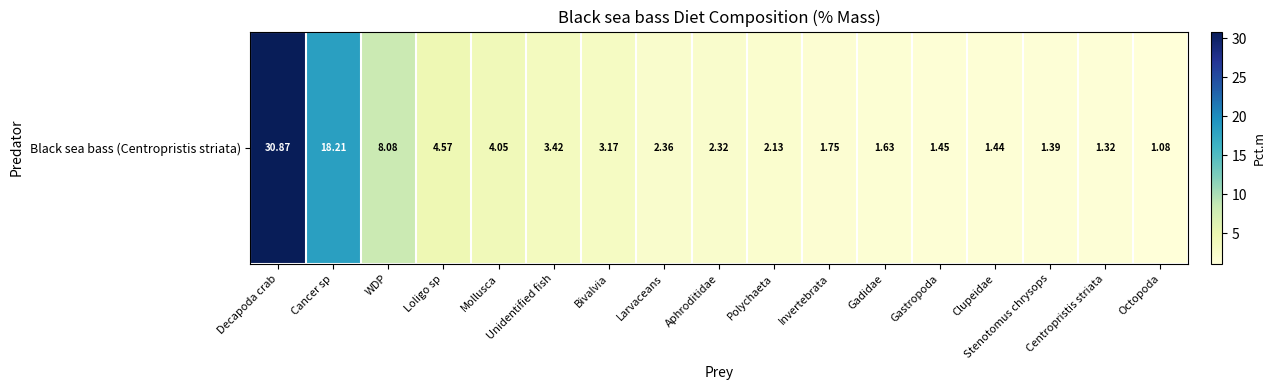

How many categories are shown in the chart?

17